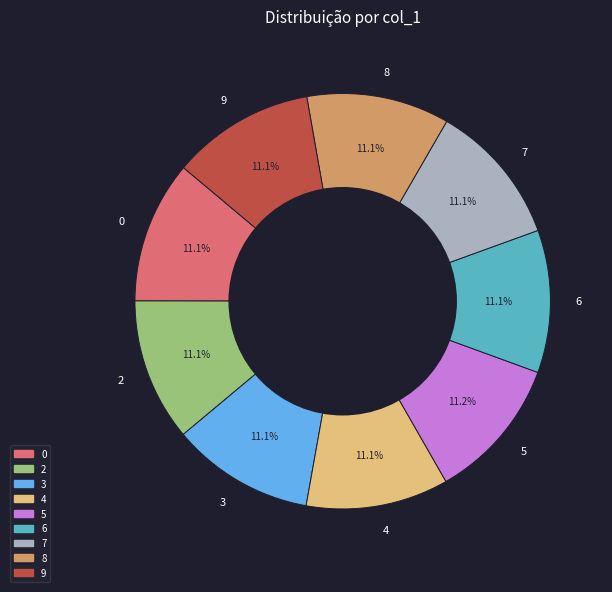

Does 7 account for over 50% of the chart?

No